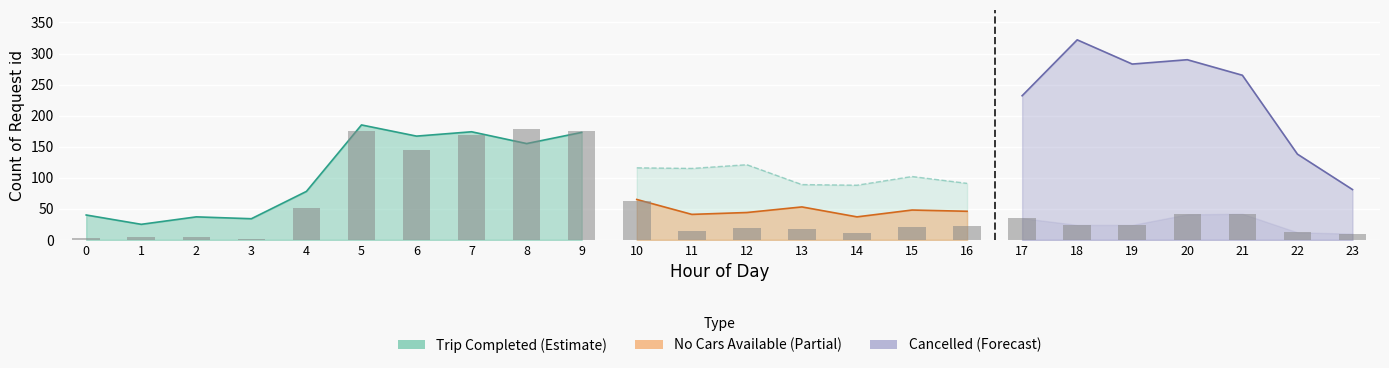

Reading left to right, transcribe all the data shown in this chart.

3	4	5	2	51	176	145	169	178	175	62	15	19	18	11	21	22	35	24	24	41	42	12	10